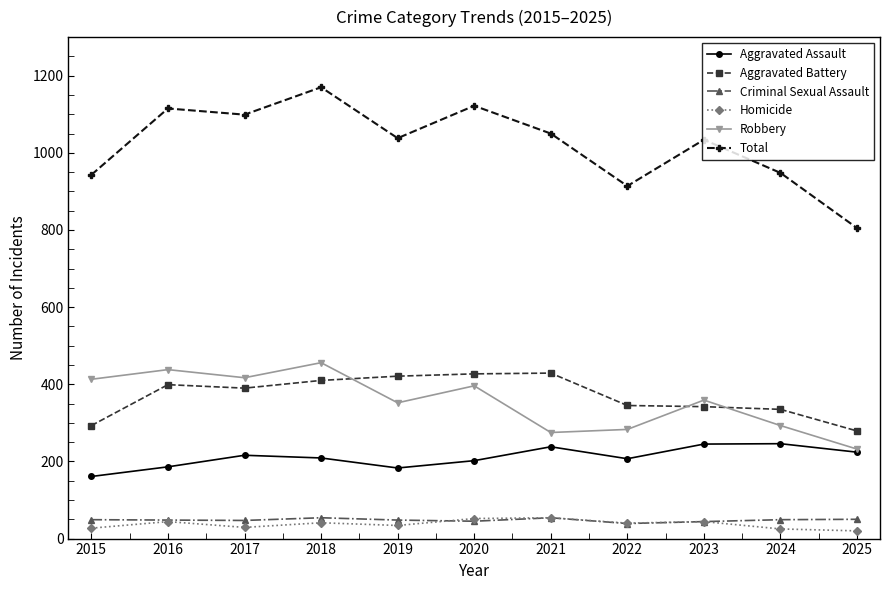

True or false: Total has a value of 1902 at 2020.

False